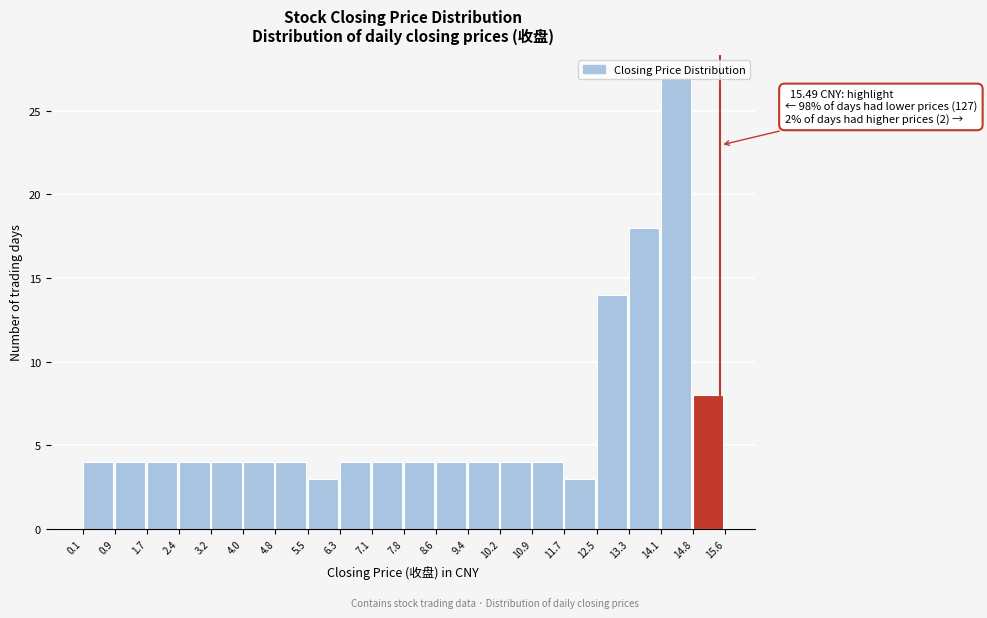

Which range on the x-axis has the tallest bar?

14.1 to 14.8